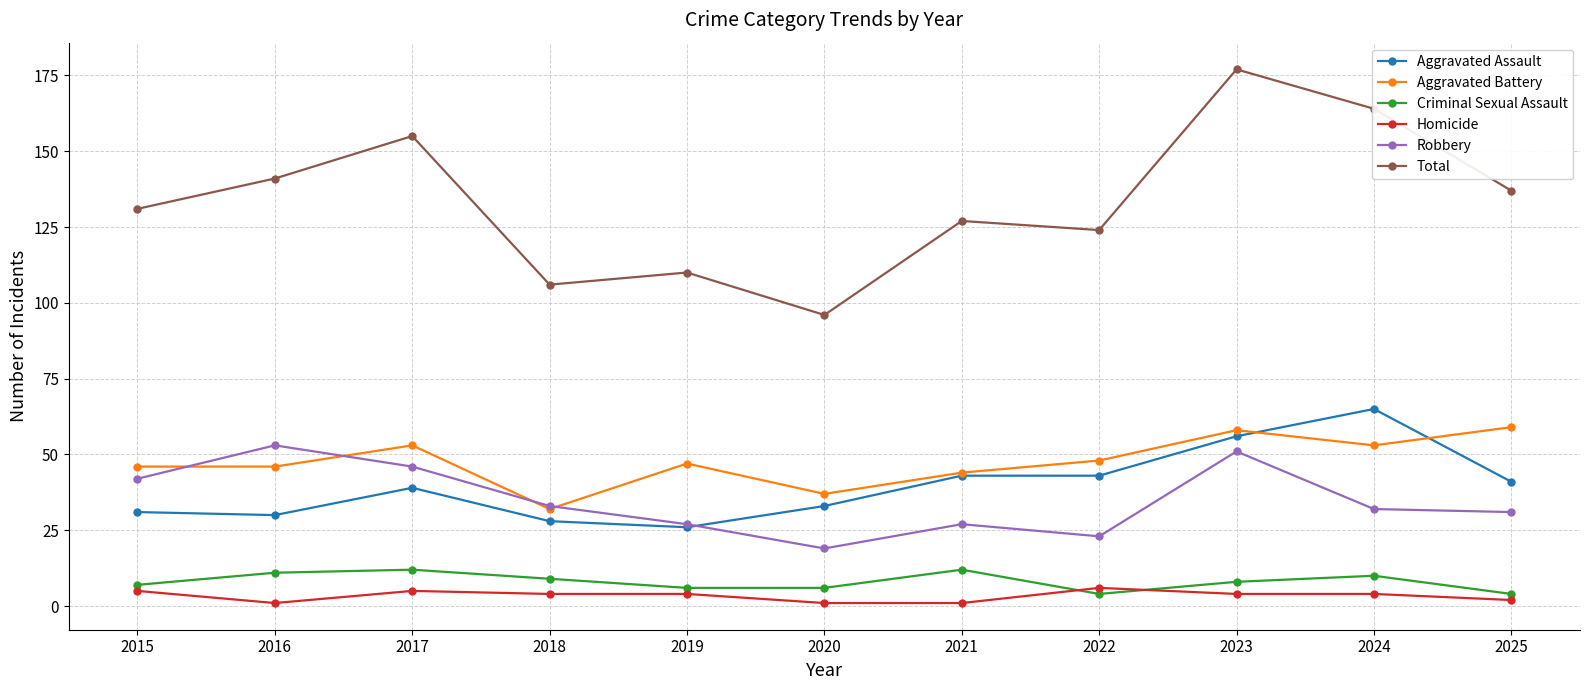

True or false: Homicide and Aggravated Battery intersect in this chart.

False